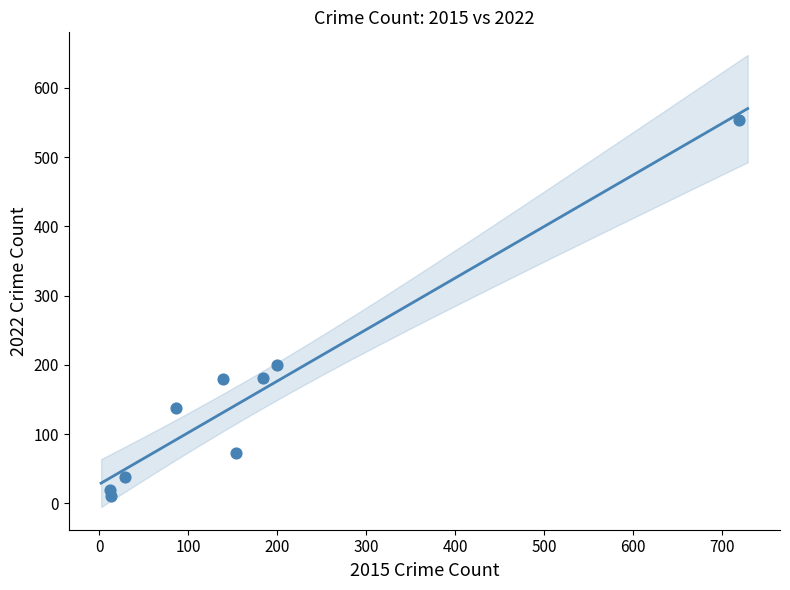

What is the average Y value?

155